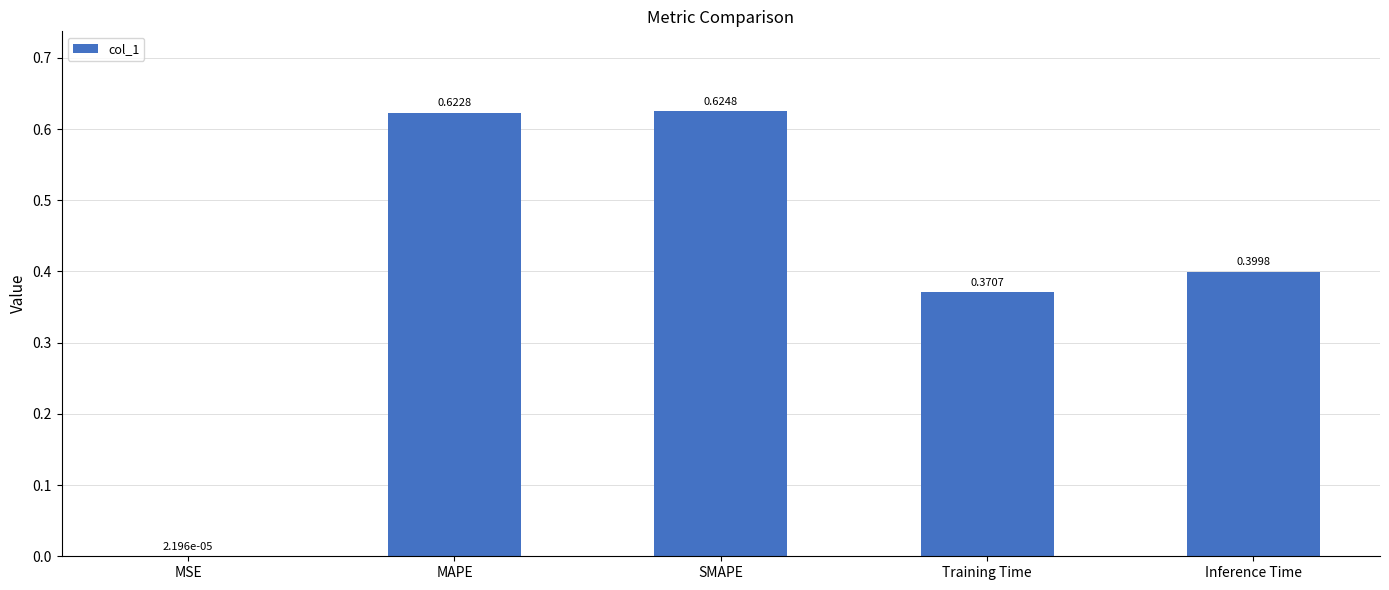

At which category does the chart reach its peak across all series?

SMAPE